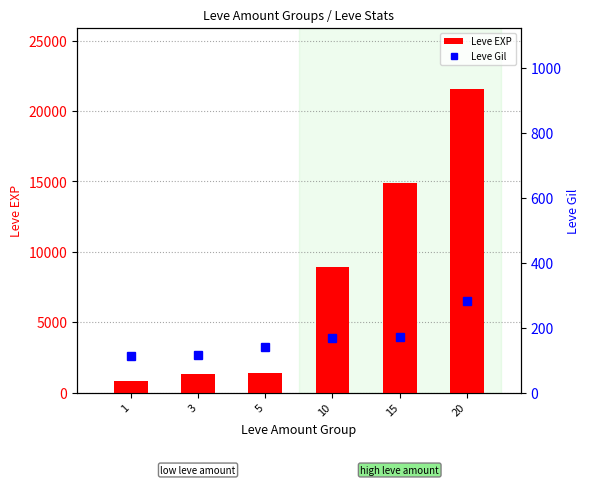

The value of Leve Gil at 5 is 212. True or false?

False